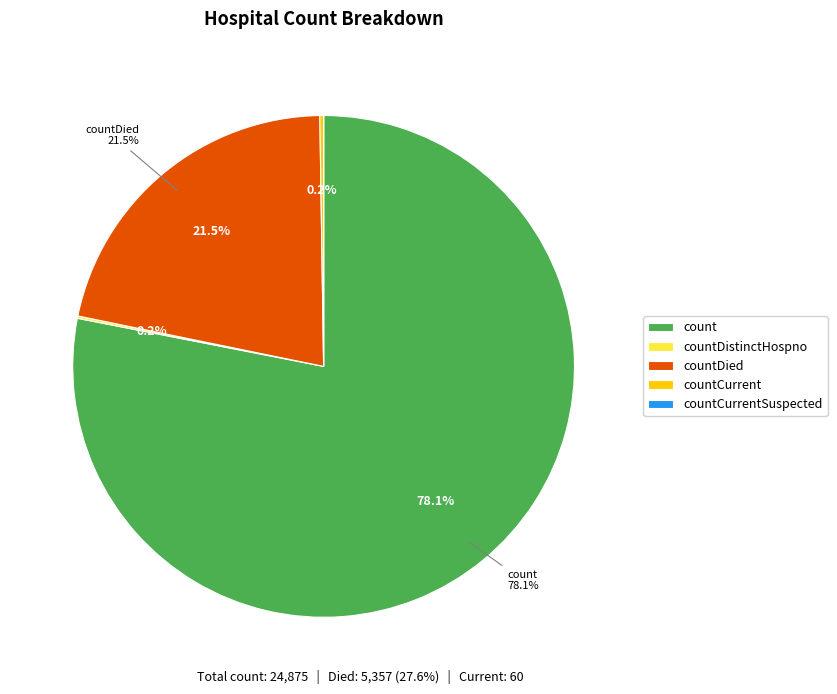

Which category accounts for the majority?

count